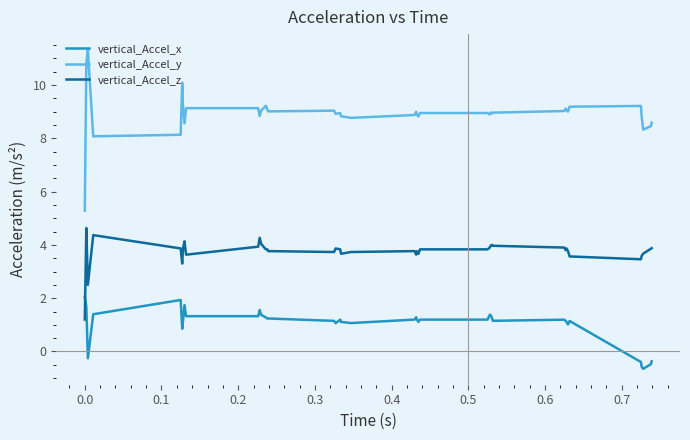

Which series has the largest total across all categories?

vertical_Accel_y